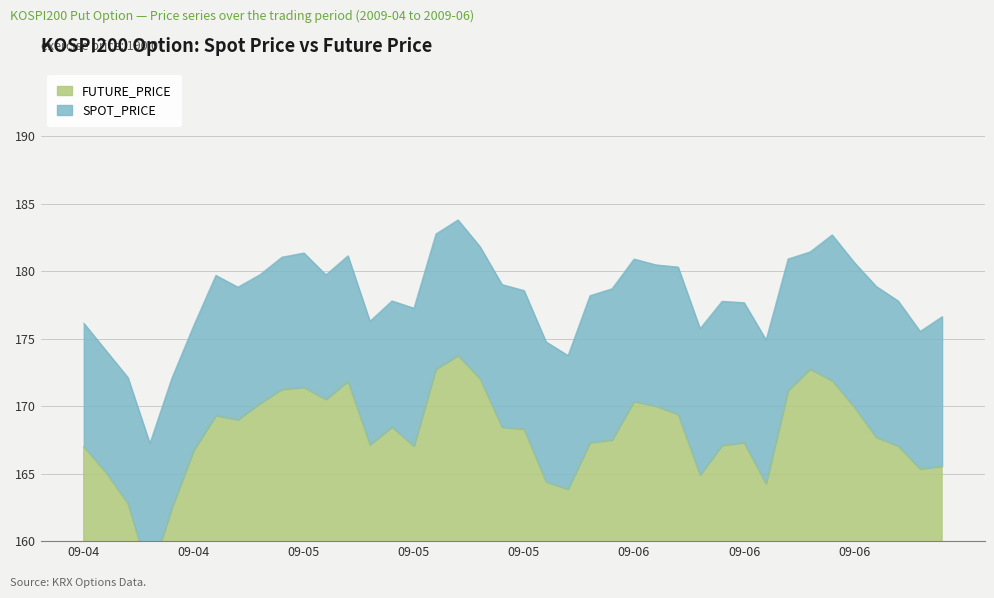

At which label does FUTURE_PRICE first exceed 168?

2009-05-04